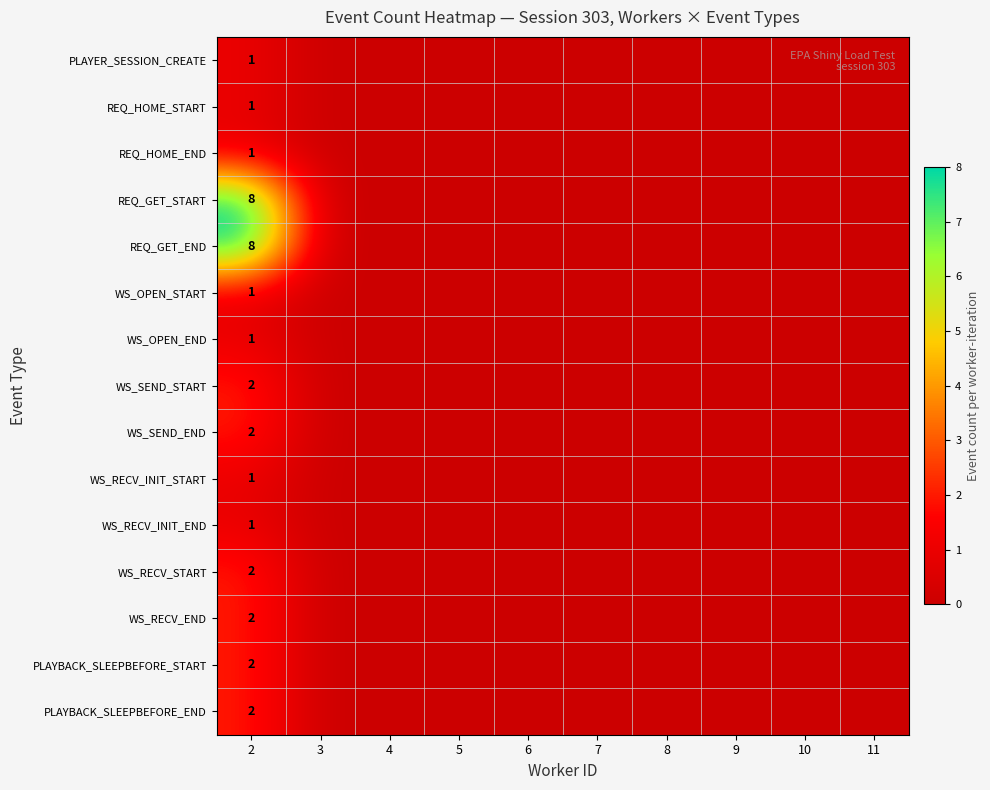

The WS_RECV_INIT_END series shows 0 at 6. True or false?

True